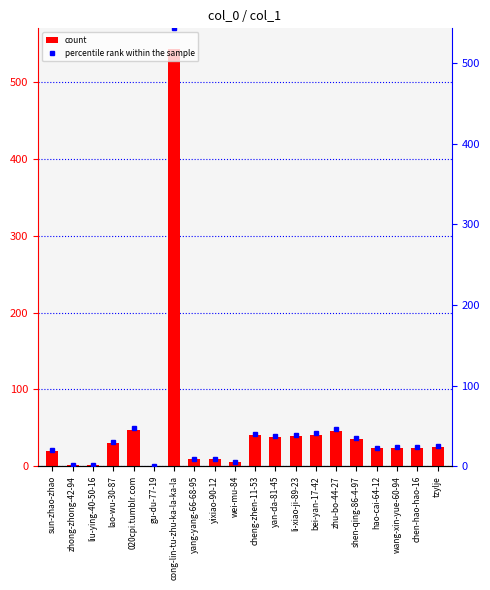

What is the difference between the maximum and second lowest values in the percentile rank within the sample series?

542.0